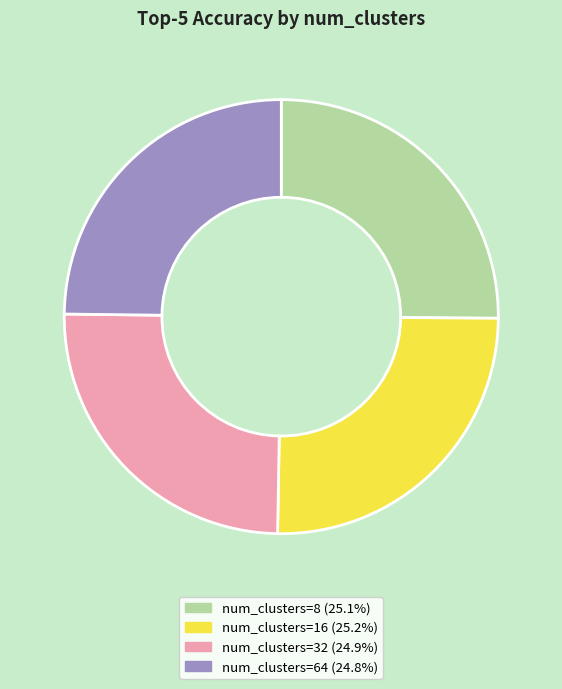

Is there a majority slice in this chart?

No